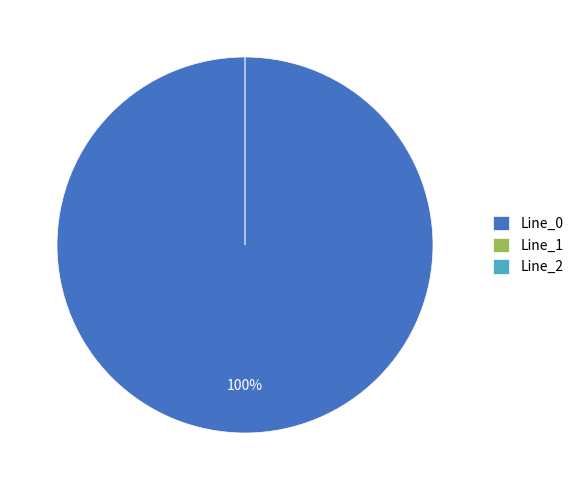

Does any single category account for the majority?

Yes